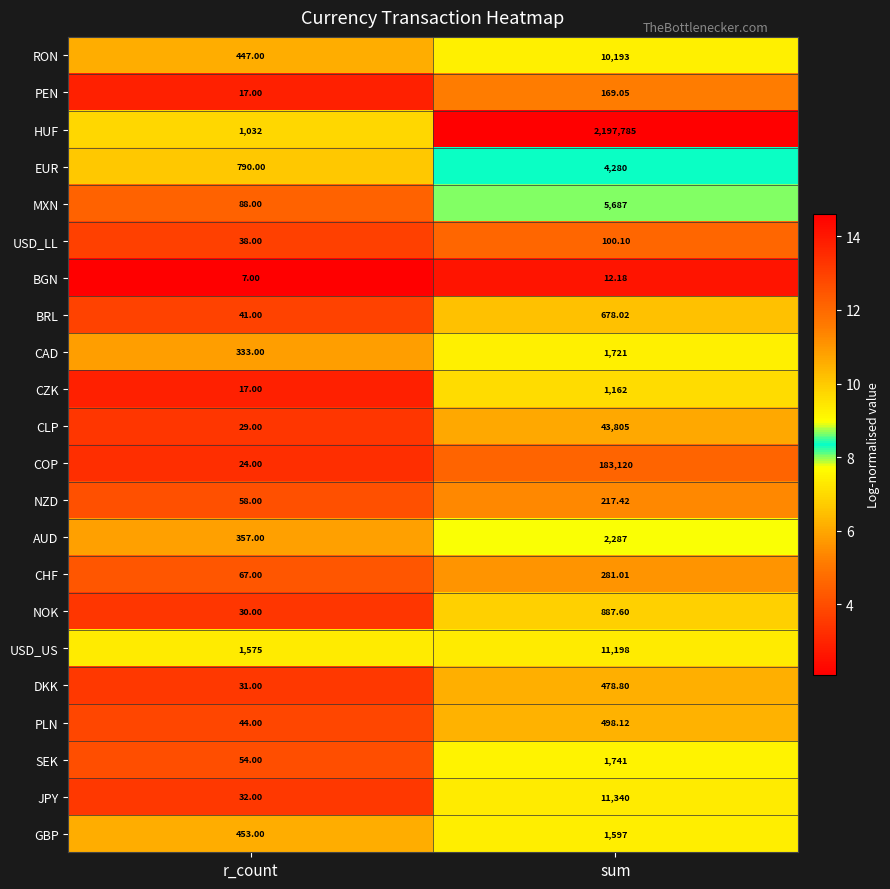

At which category does the chart reach its peak across all series?

sum